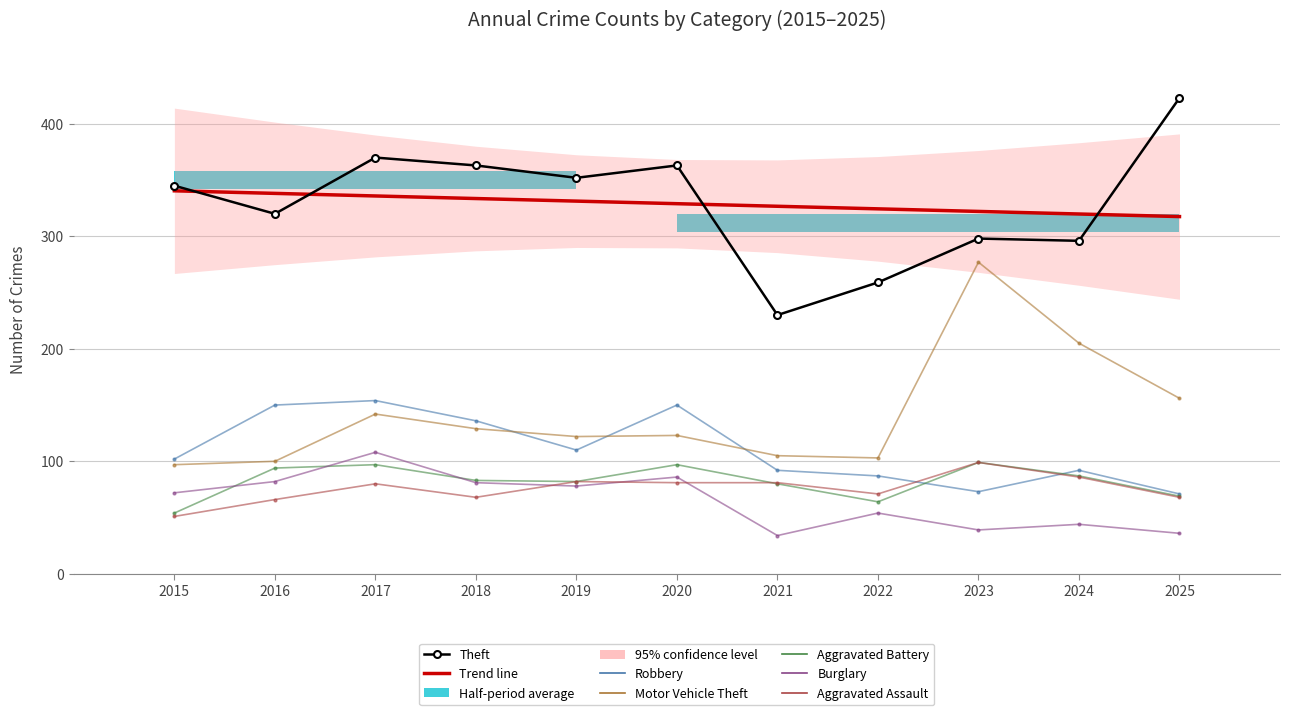

How many lines are shown in the chart?

6